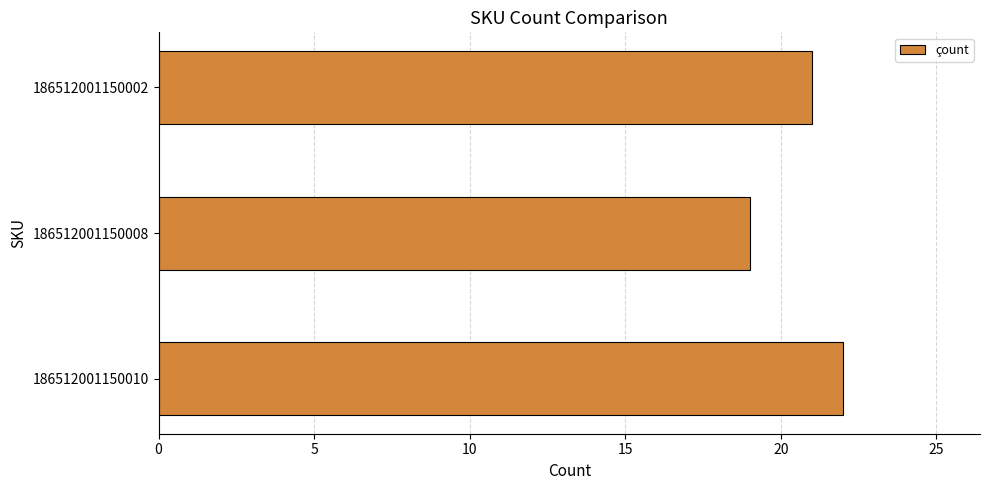

Are the bars horizontal?

Yes